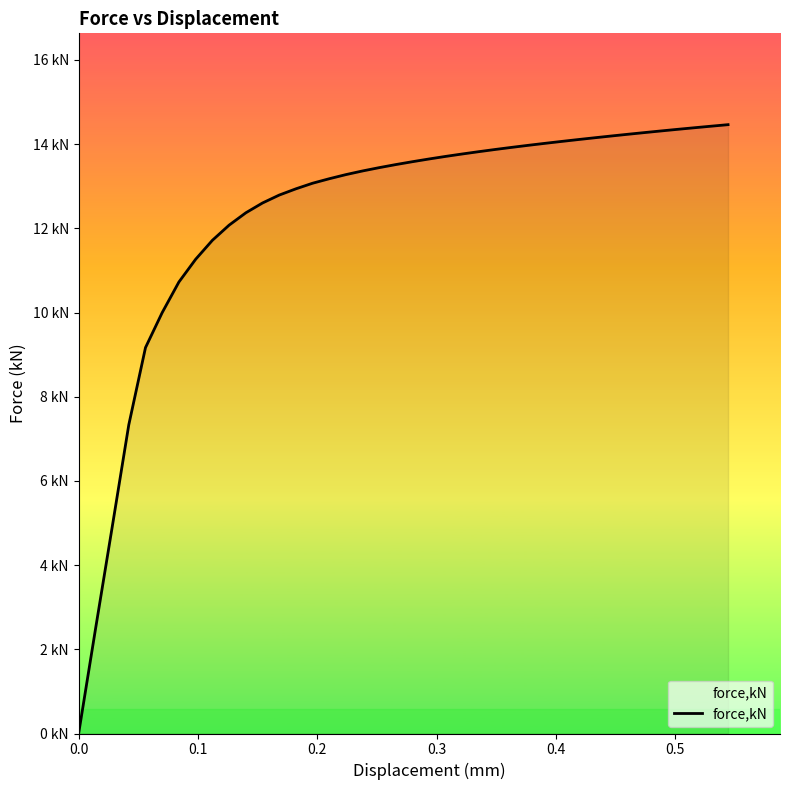

Does the chart have visible grid lines?

No